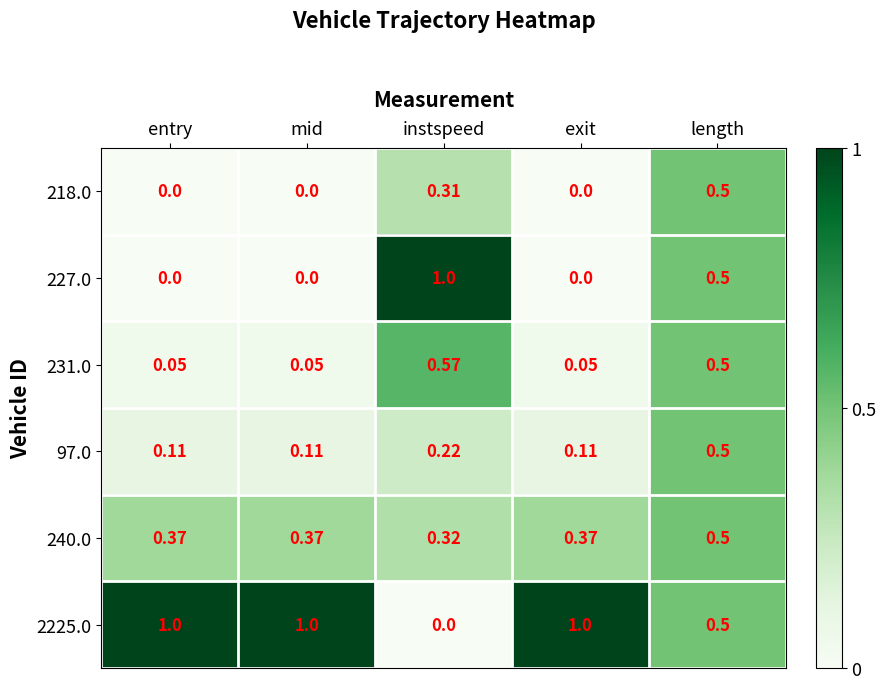

At which label does 97.0 reach its peak?

length